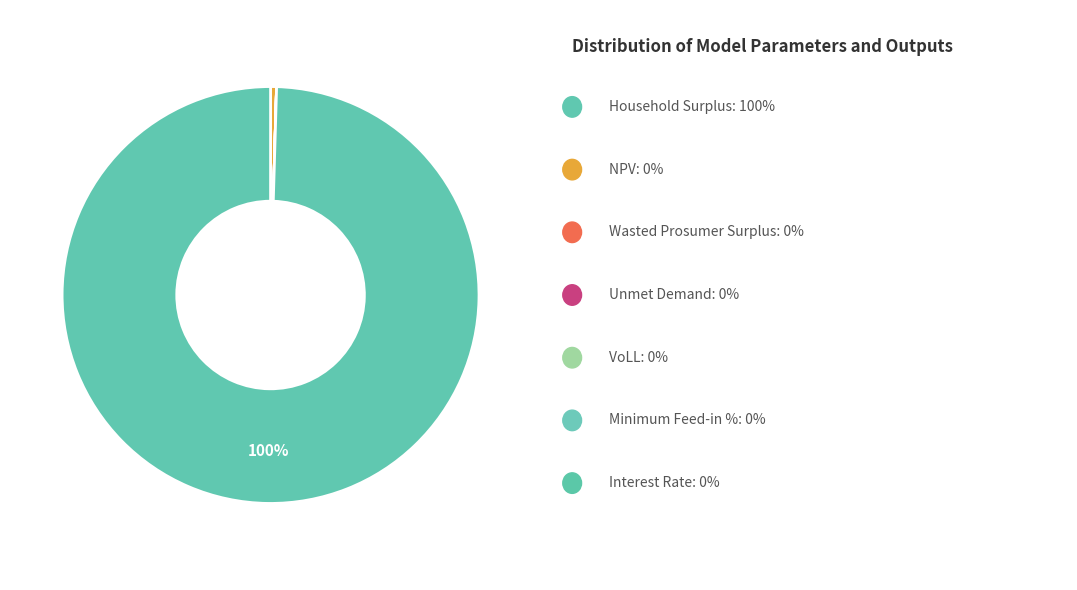

How many segments does this pie chart have?

7